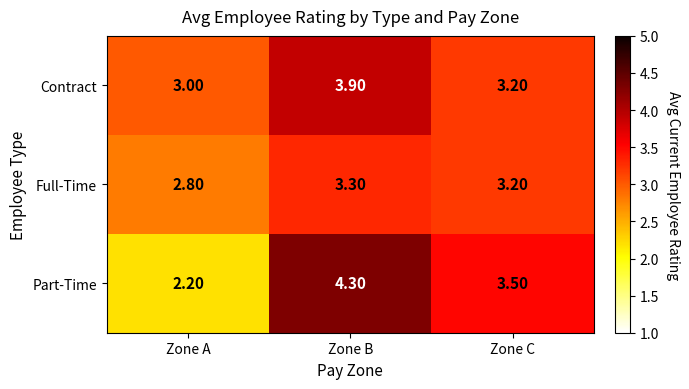

Which series changed the most between Zone B and Zone C?

Part-Time